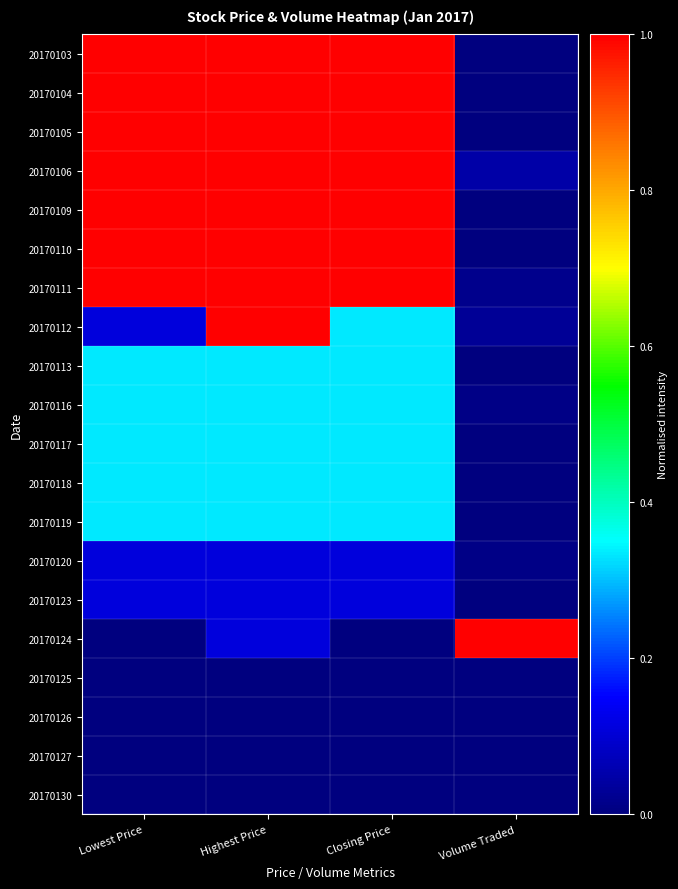

Which has a higher value, Lowest Price or Volume Traded?

Lowest Price